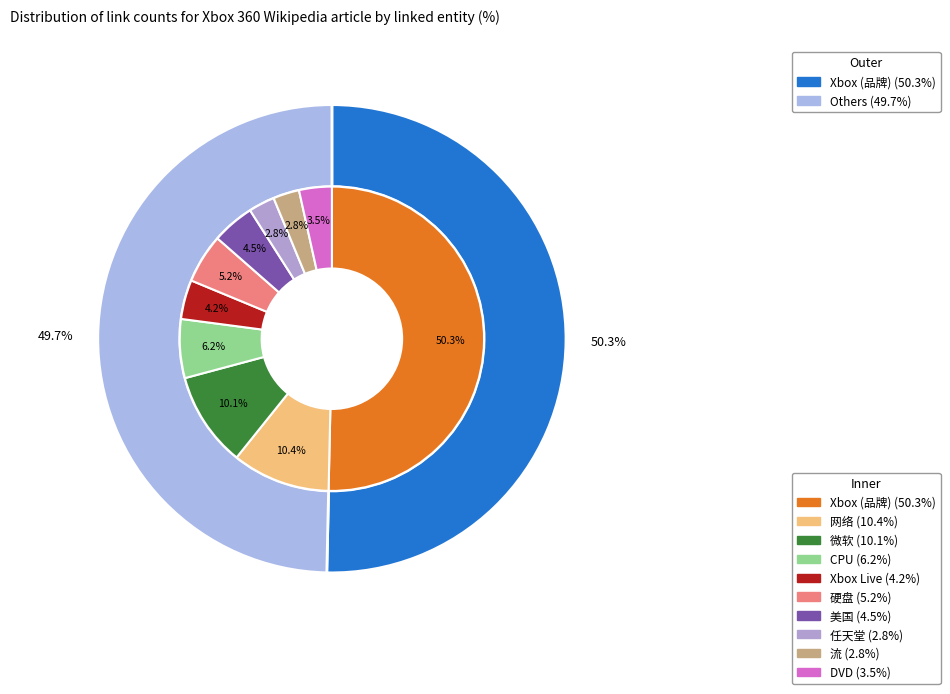

Is it true that 网络 is 24% of the pie?

False